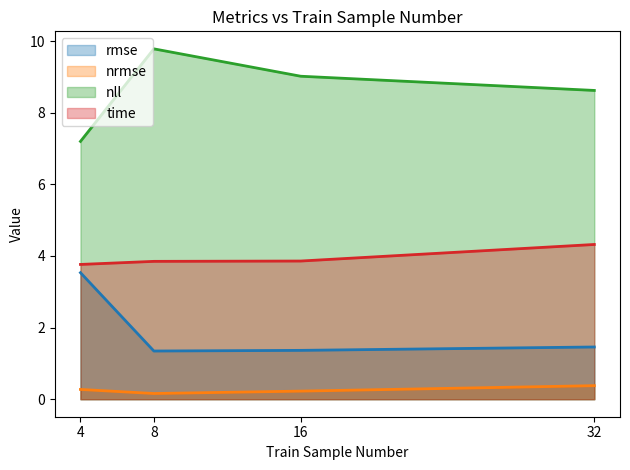

Reading left to right, list all the values displayed in this chart.

rmse: 3.5	1.3	1.4	1.5
nrmse: 0.3	0.2	0.2	0.4
nll: 7.2	9.8	9.0	8.6
time: 3.8	3.8	3.9	4.3